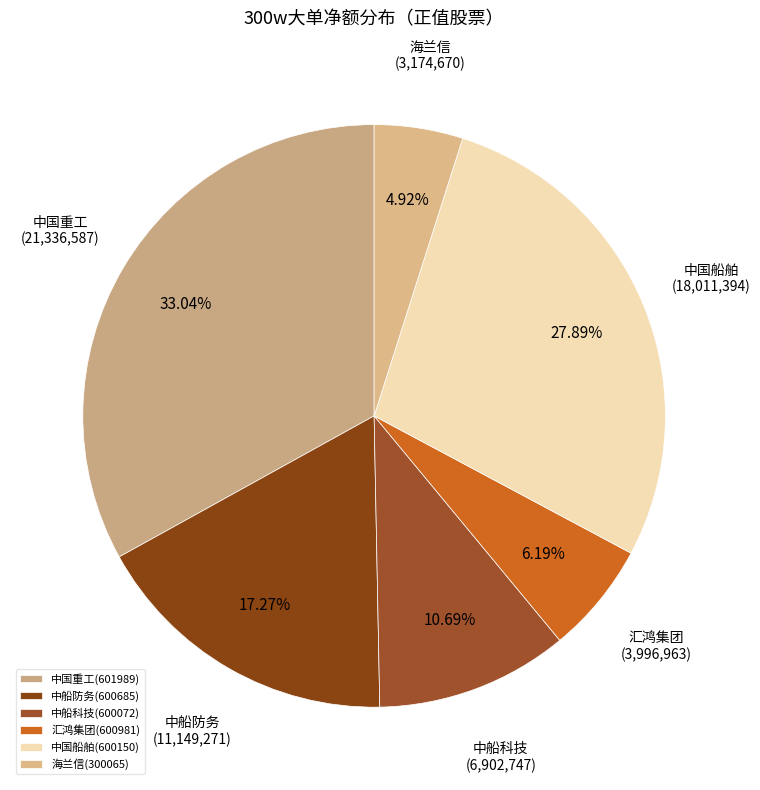

Does any single category account for the majority?

No